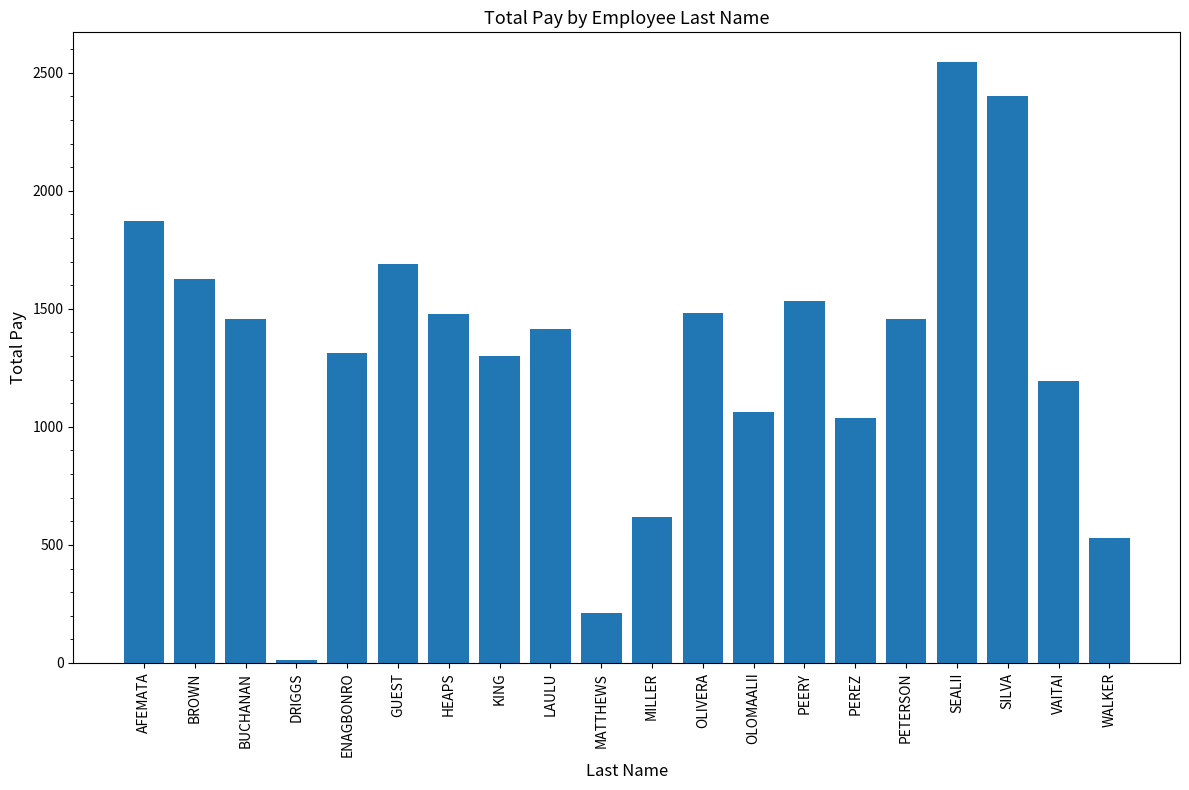

Count the number of categories in the chart.

20